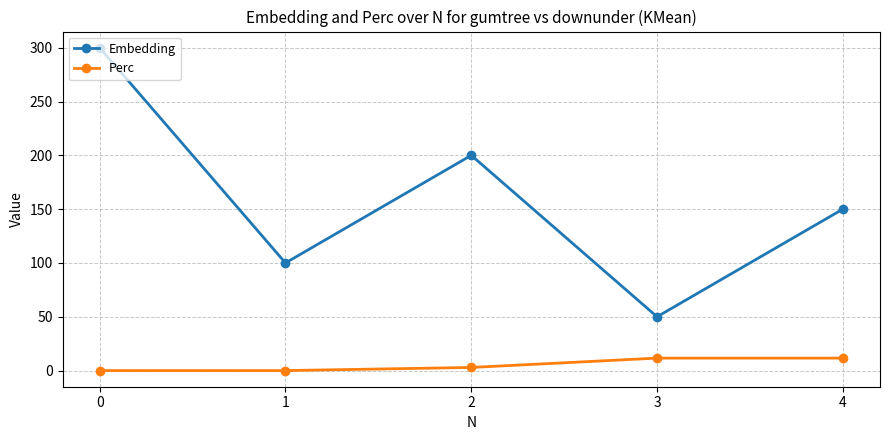

How many Embedding values are between 100 and 200?

3